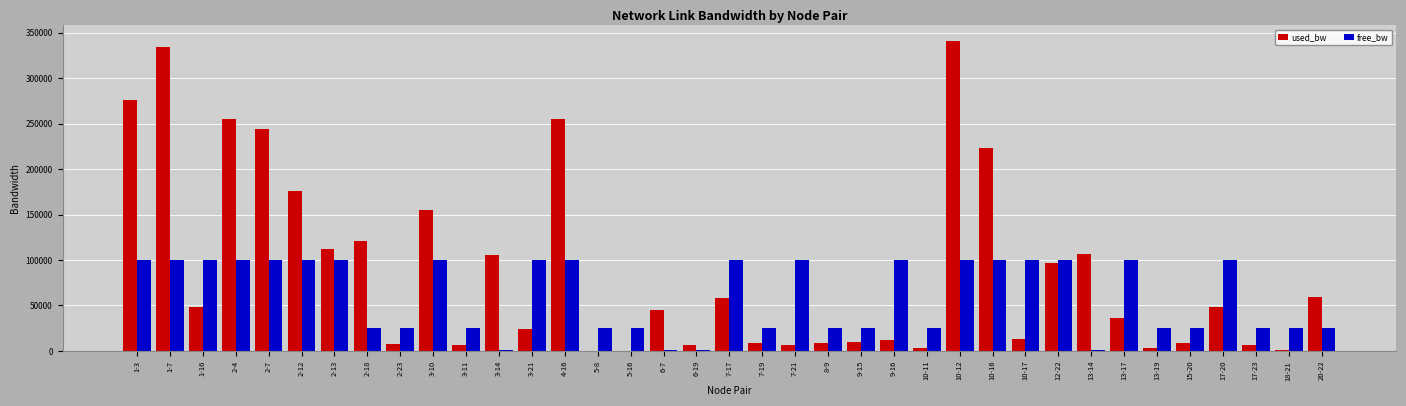

What is the sum of all free_bw values?

2252978.0